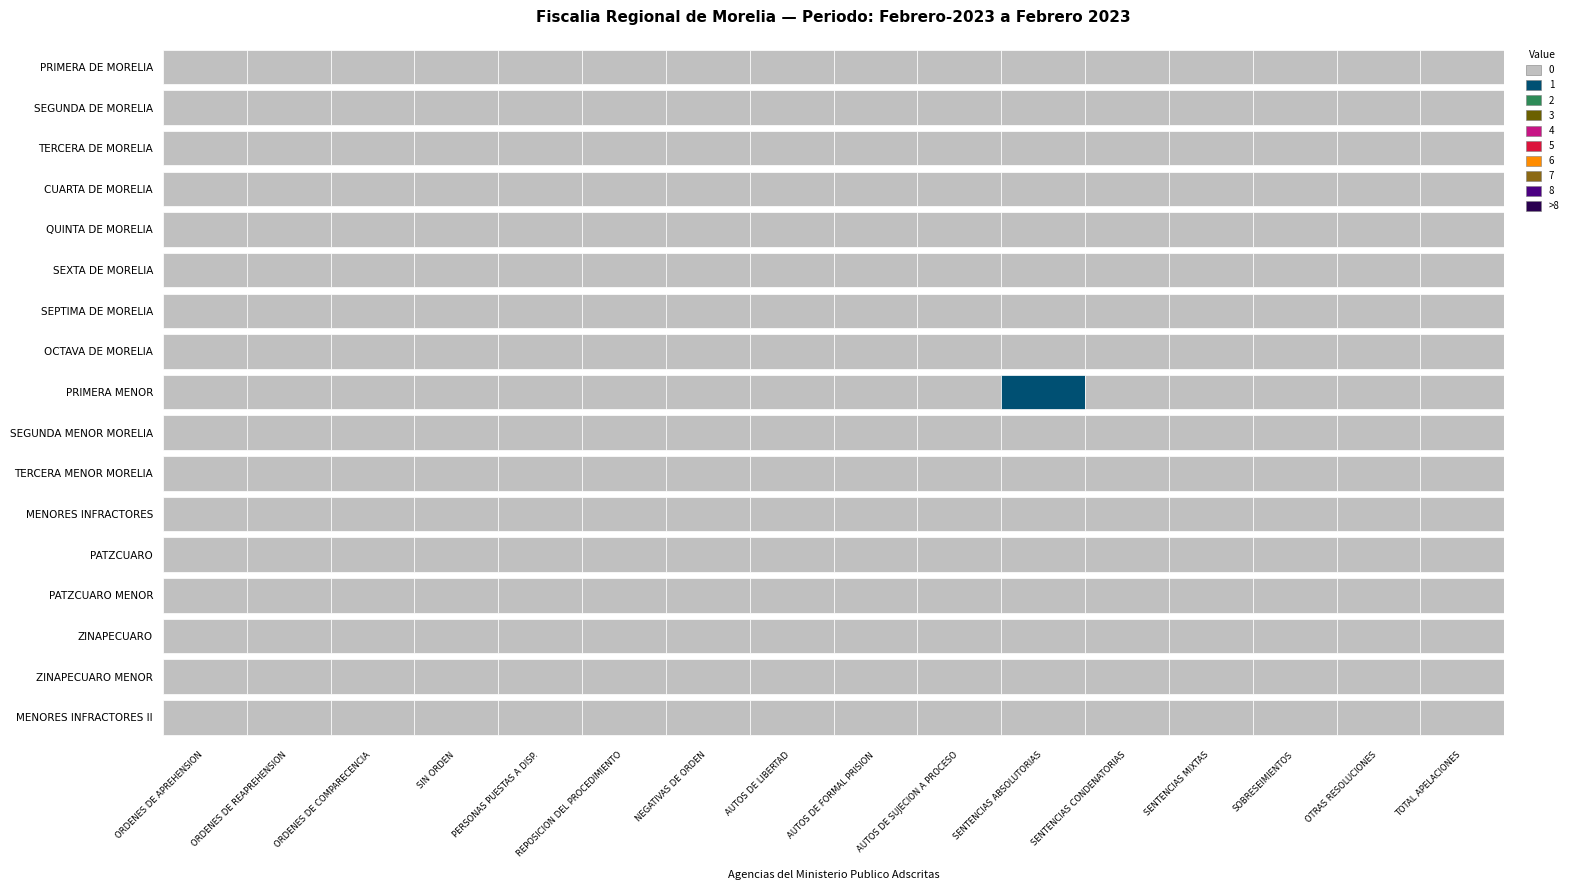

Rank the series at 14 from highest to lowest value.

PRIMERA DE MORELIA, SEGUNDA DE MORELIA, TERCERA DE MORELIA, CUARTA DE MORELIA, QUINTA DE MORELIA, SEXTA DE MORELIA, SEPTIMA DE MORELIA, OCTAVA DE MORELIA, PRIMERA MENOR, SEGUNDA MENOR MORELIA, TERCERA MENOR MORELIA, MENORES INFRACTORES, PATZCUARO, PATZCUARO MENOR, ZINAPECUARO, ZINAPECUARO MENOR, MENORES INFRACTORES II